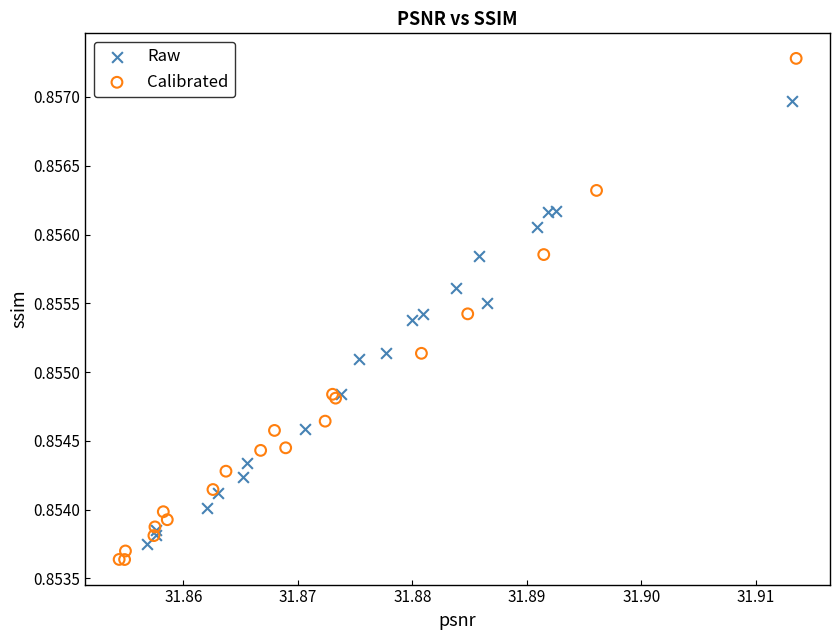

Which series has the widest spread of Y values?

Calibrated